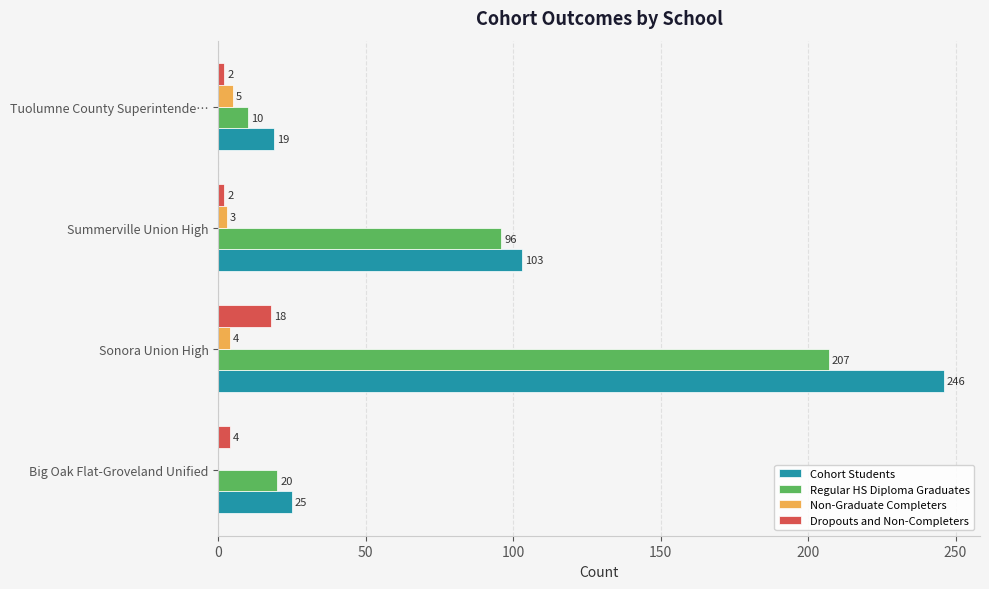

What is the sum of all Regular HS Diploma Graduates values?

333